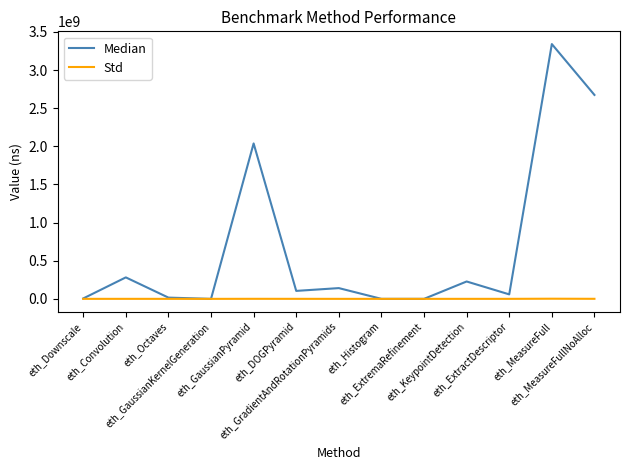

Rank the series by their maximum value, from lowest to highest.

Std, Median